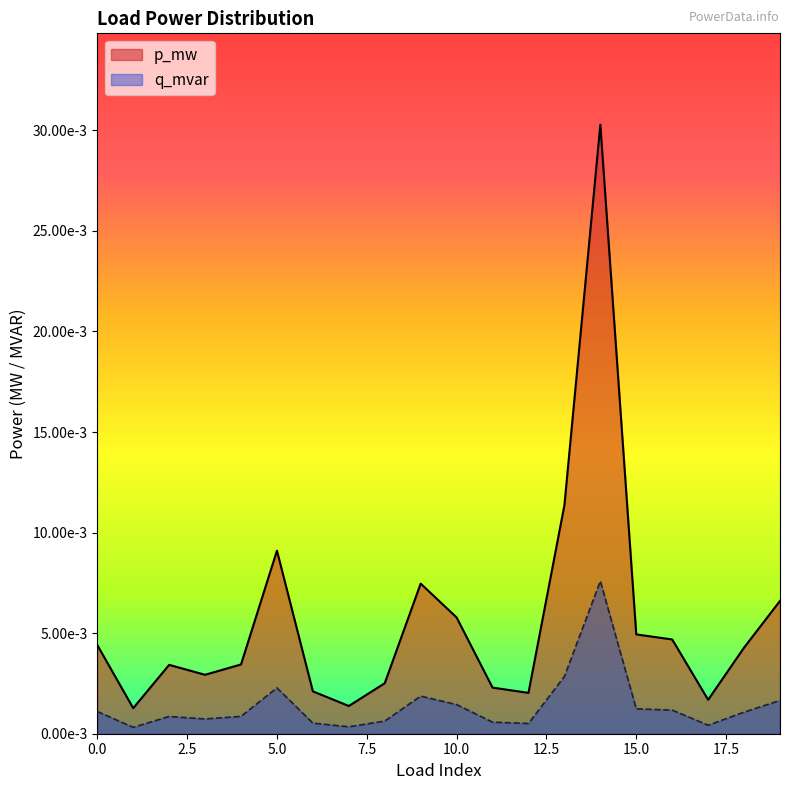

What are all the series names shown in the legend?

p_mw, q_mvar